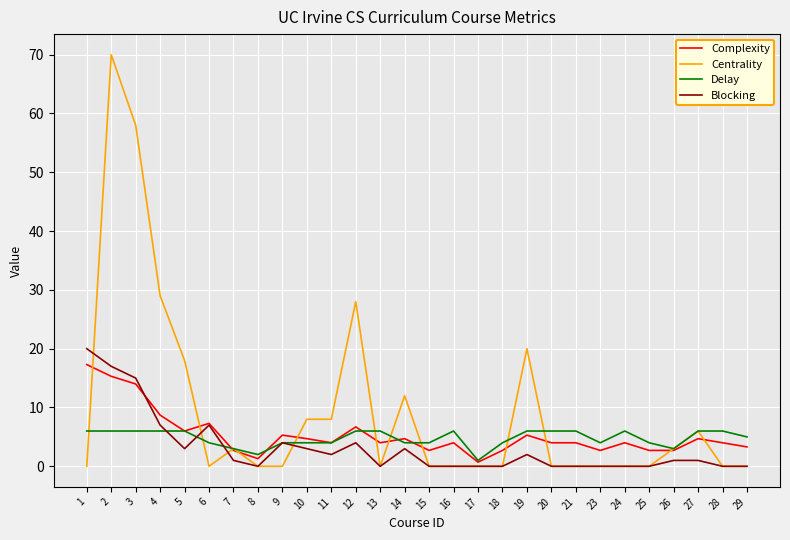

At which label does Complexity first exceed 4?

1